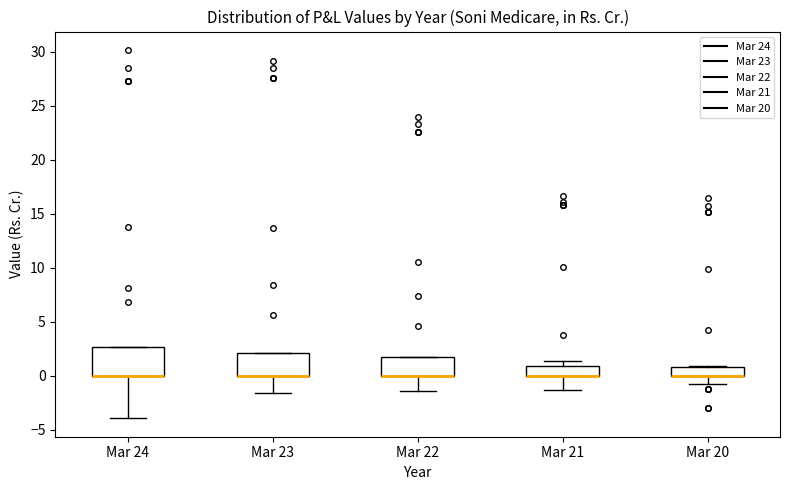

Reading left to right, read every box against the y-axis: the position of its median line, the range the box covers, and the ends of its whiskers. The values are not printed on the chart, so give them approximately, as read against the axis.

Mar 24: median 0.0 (drawn on the box's lower edge), box 0.0 to 2.5, whiskers -4.0 to 2.5
Mar 23: median 0.0 (drawn on the box's lower edge), box 0.0 to 2.0, whiskers -1.5 to 2.0
Mar 22: median 0.0 (drawn on the box's lower edge), box 0.0 to 1.5, whiskers -1.5 to 1.5
Mar 21: median 0.0 (drawn on the box's lower edge), box 0.0 to 1.0, whiskers -1.5 to 1.5
Mar 20: median 0.0 (drawn on the box's lower edge), box 0.0 to 1.0, whiskers -0.5 to 1.0